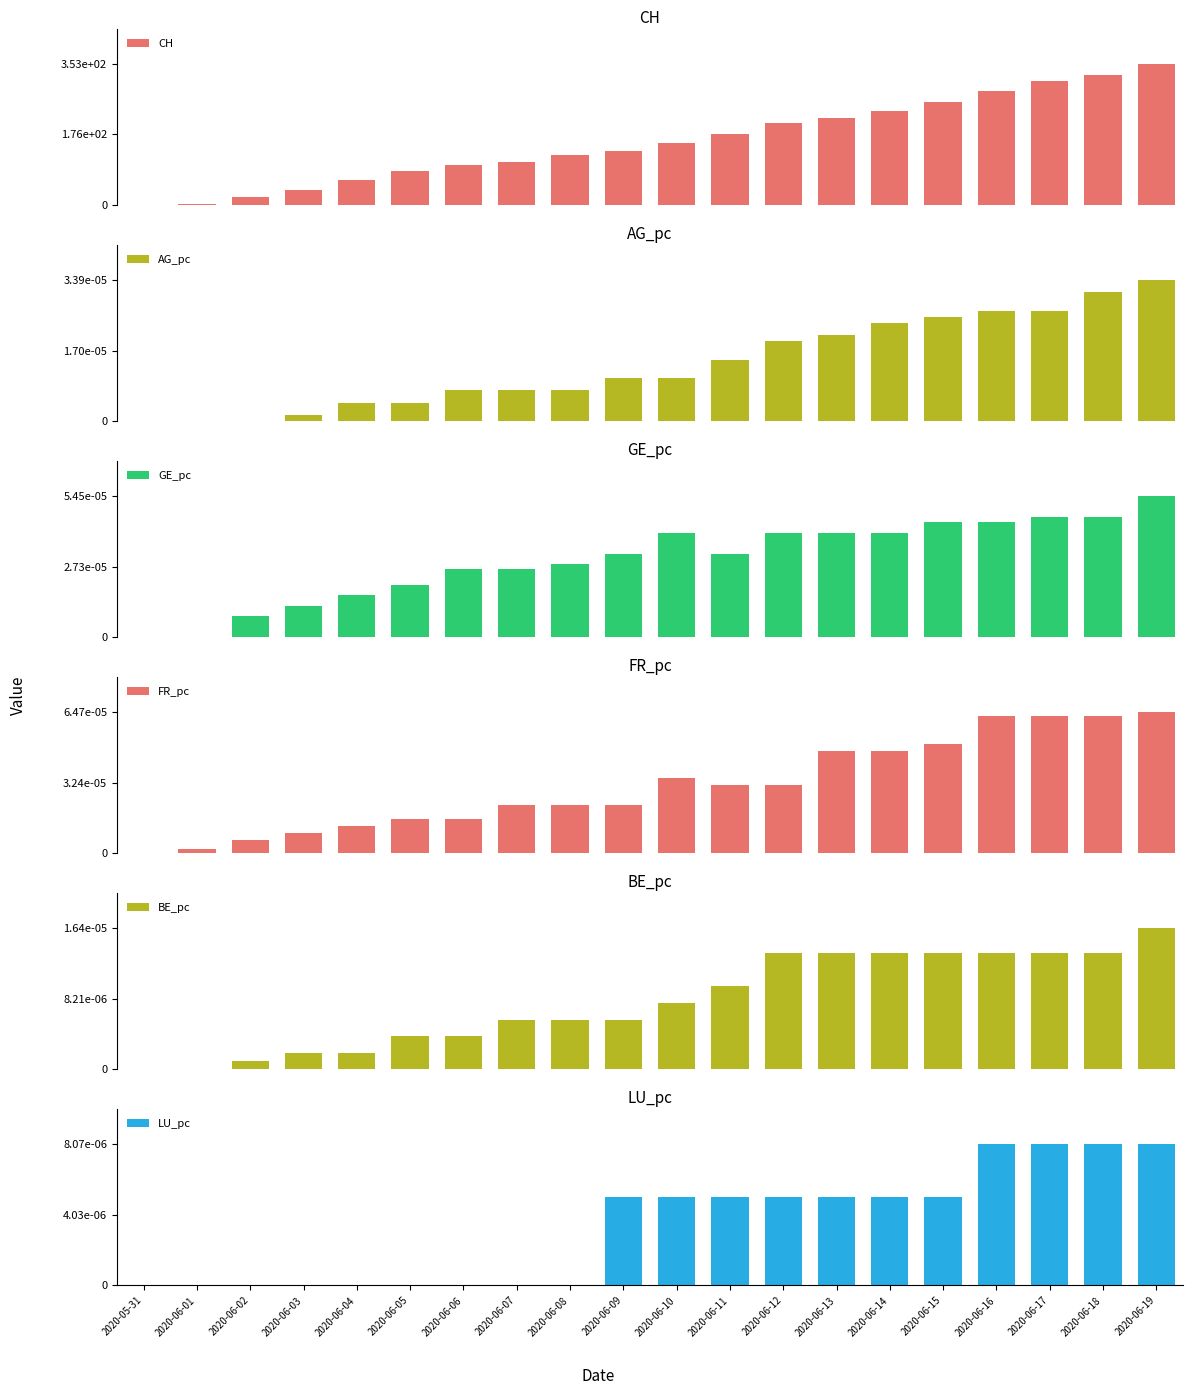

What is the label of the 20th bar from the left?

2020-06-19